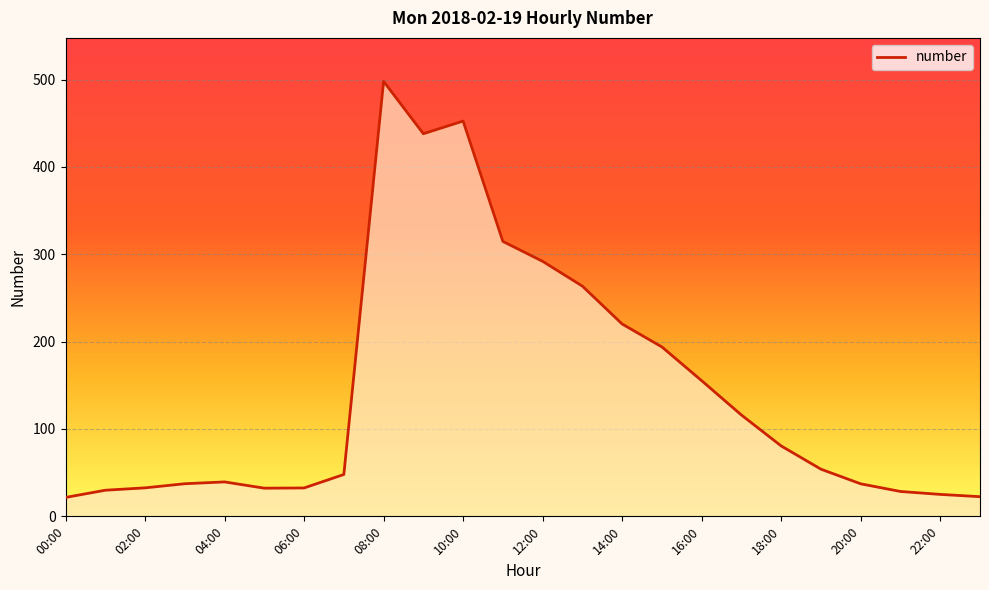

What is the sum of all values?

3465.7